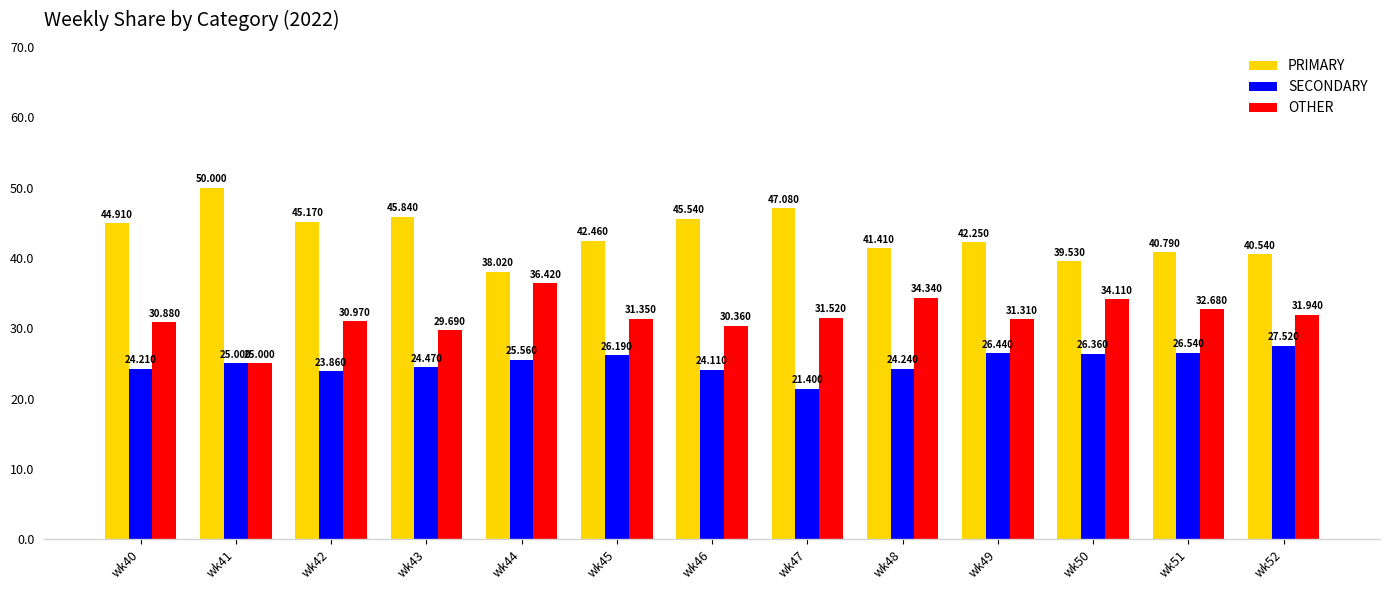

What is the spread (max minus min) of values at wk43?

21.4